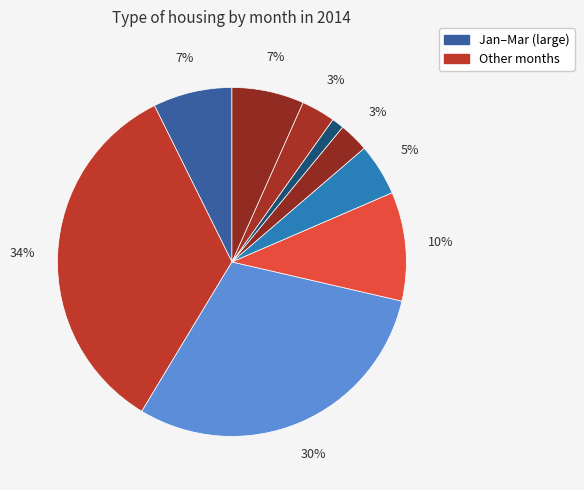

How many segments does this pie chart have?

9